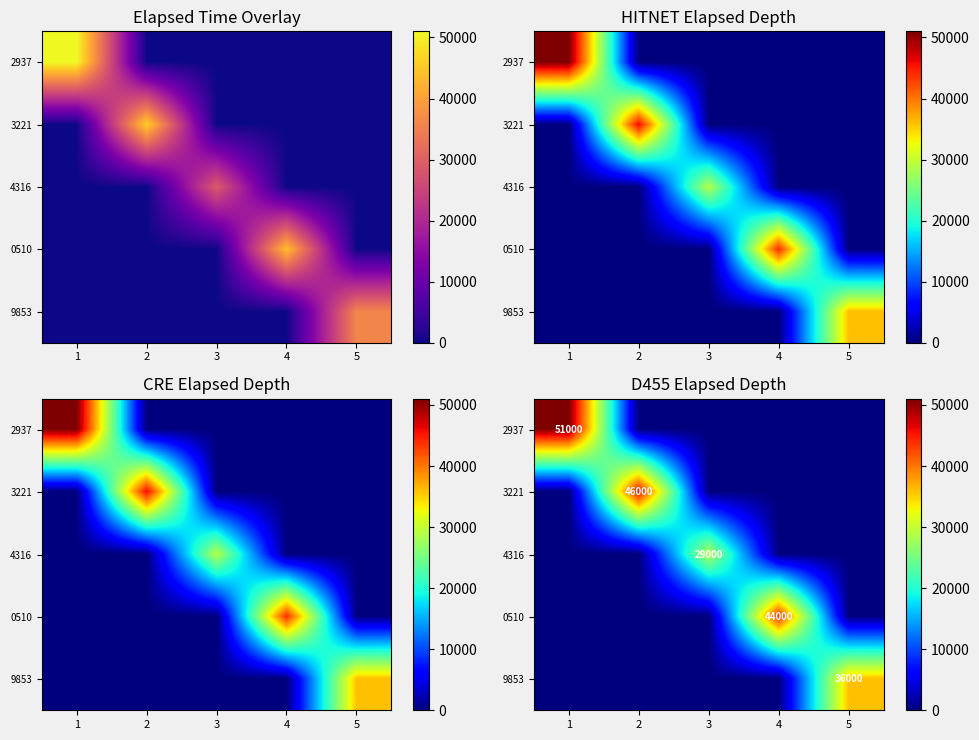

Count the number of categories in the chart.

5